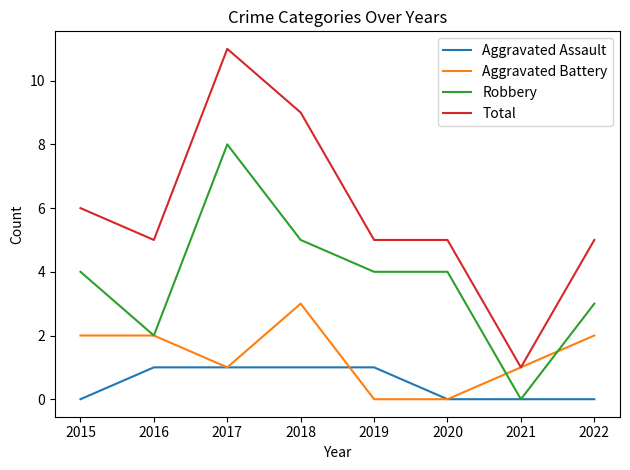

True or false: Total and Aggravated Assault intersect in this chart.

False